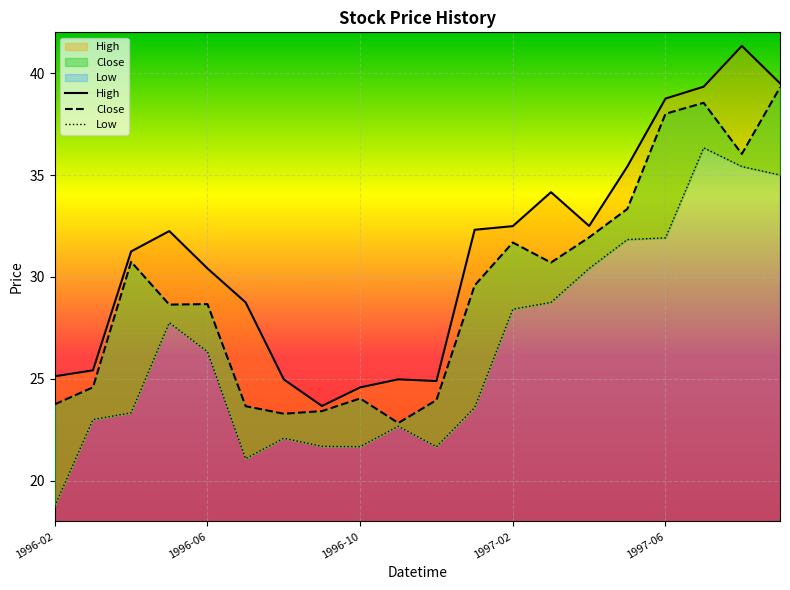

In Close, how many points are lower than both neighbors (excluding endpoints)?

5